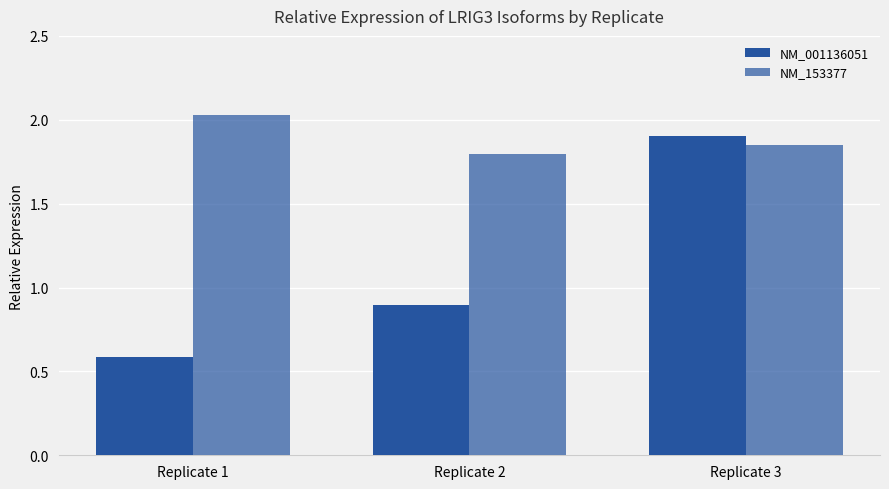

What is the sum of all NM_001136051 values?

3.4